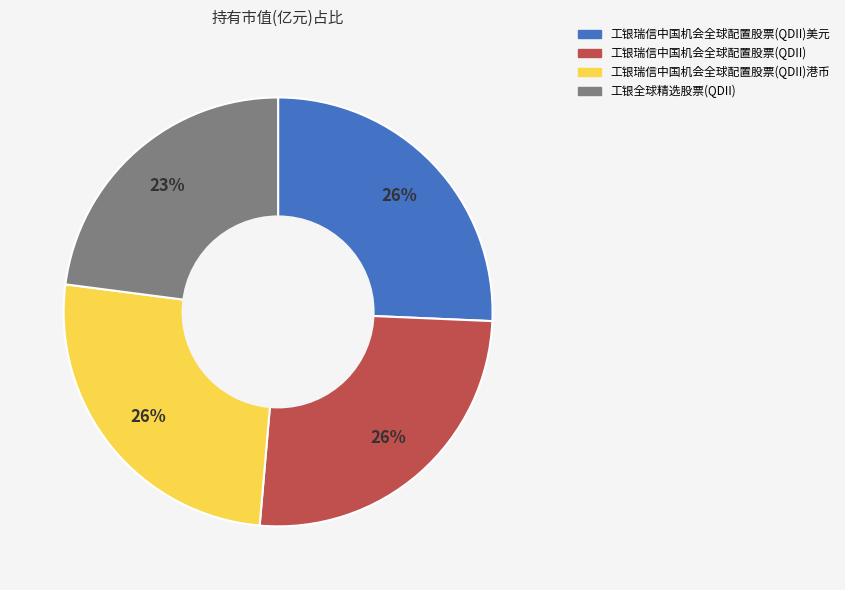

To the nearest percent, what is the average slice percentage?

25%